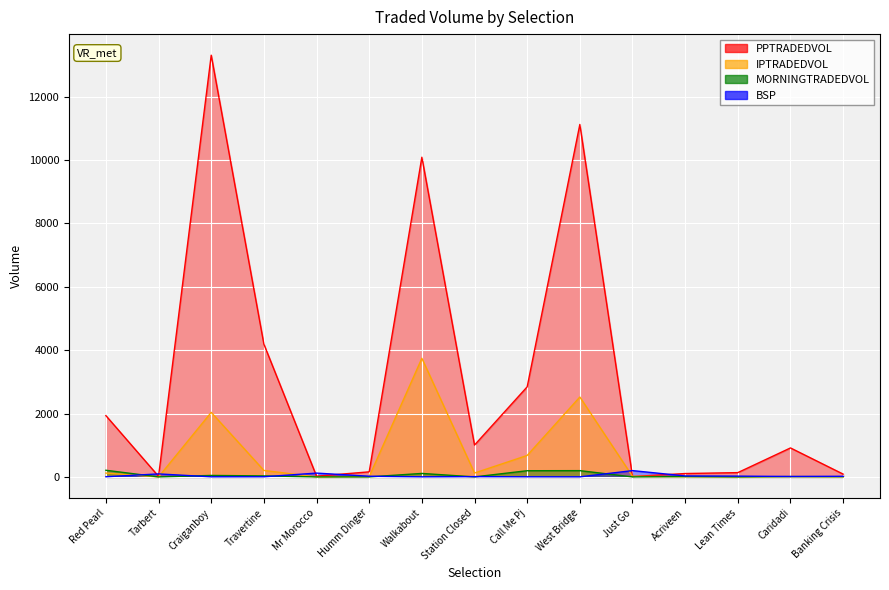

Is the value of IPTRADEDVOL at Walkabout greater than the value of MORNINGTRADEDVOL at Call Me Pj?

Yes